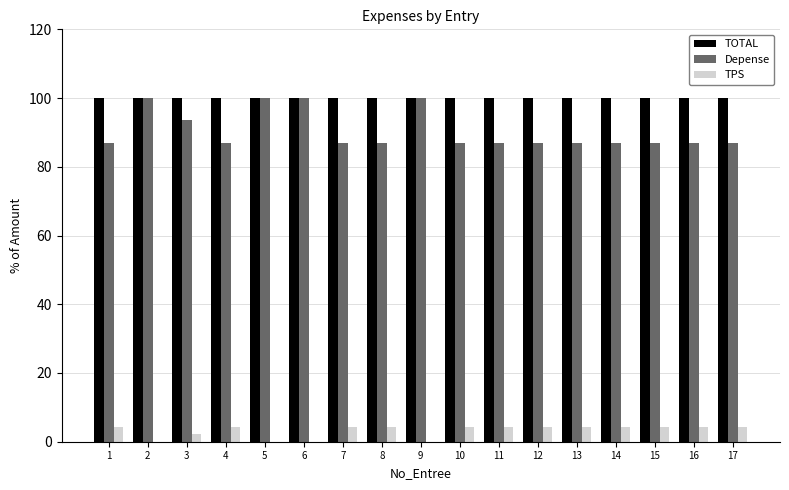

What is the maximum value for TPS?

4.4